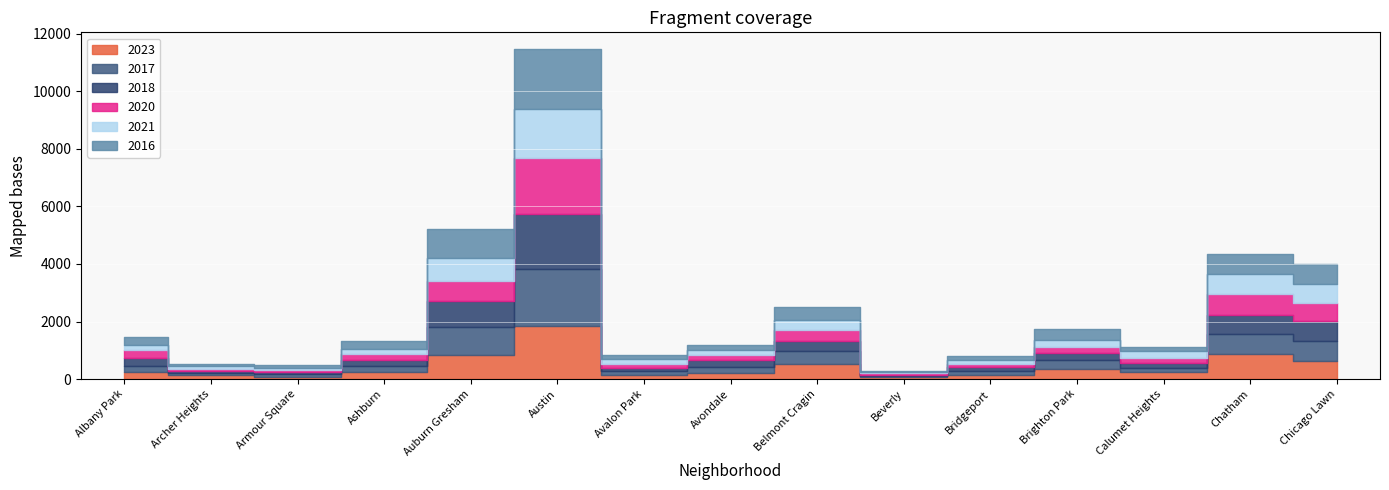

At which category is the sum across all series the highest?

Austin